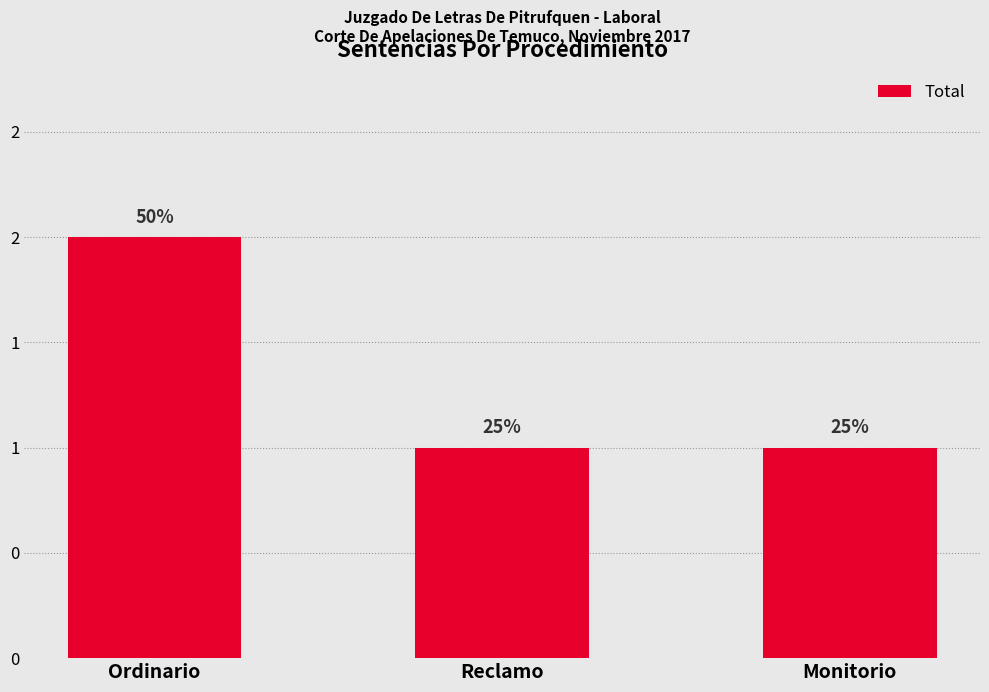

Are the bars grouped side by side (vs. stacked)?

No